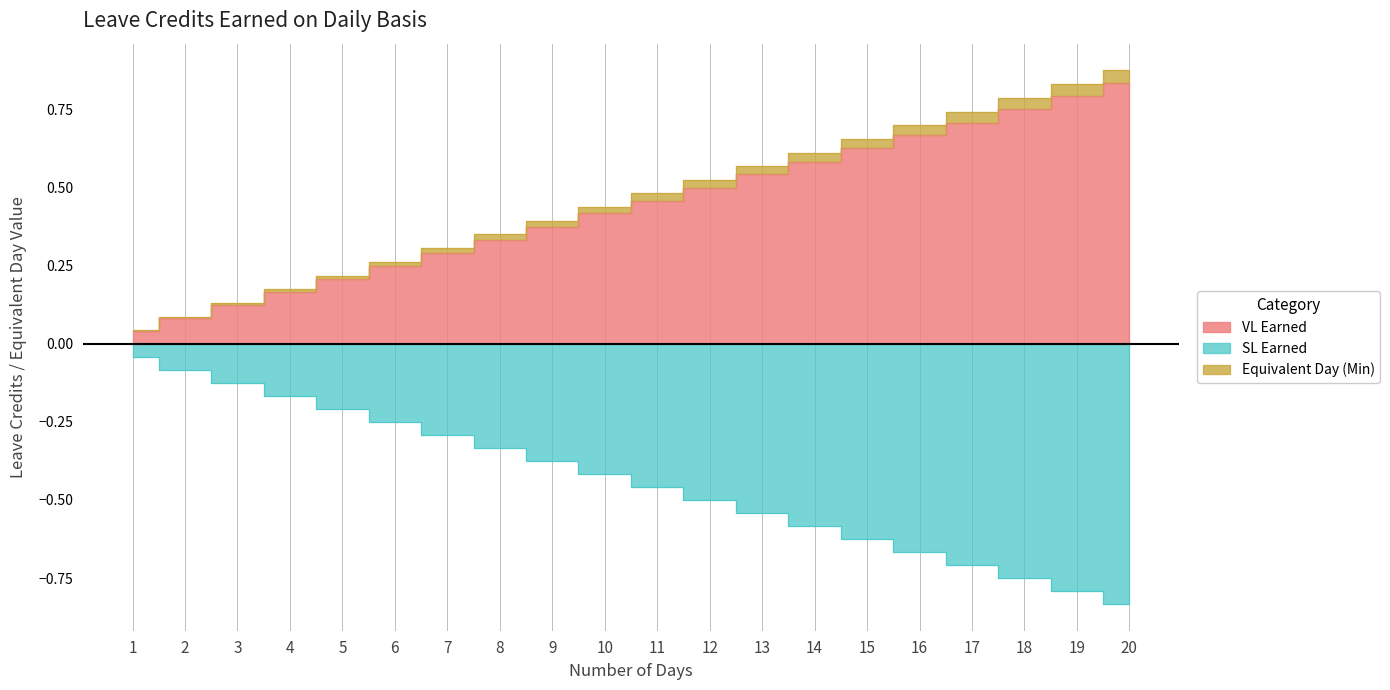

Rank the categories by Equivalent Day (Min) value from highest to lowest.

20, 19, 18, 17, 16, 15, 14, 13, 12, 11, 10, 9, 8, 7, 6, 5, 4, 3, 2, 1